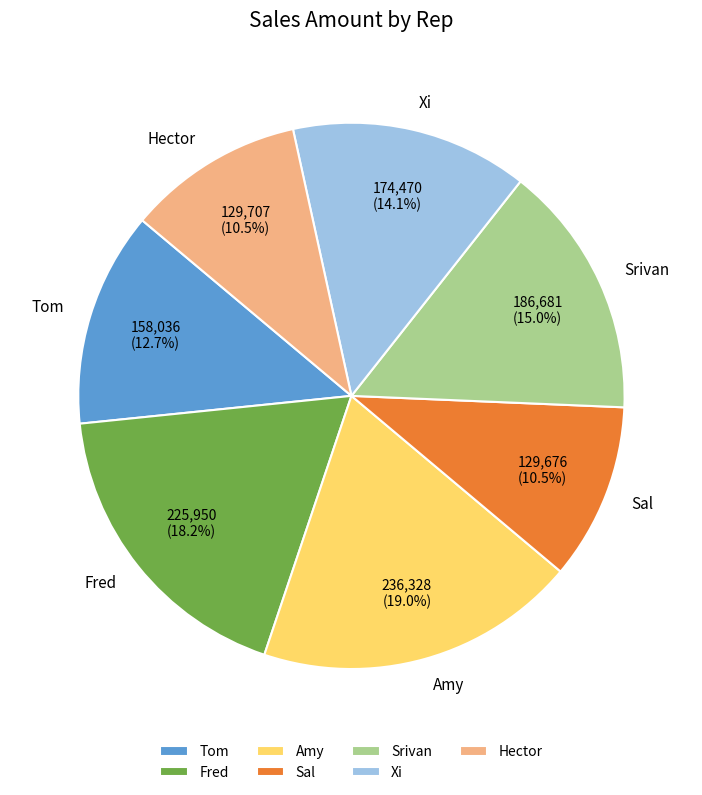

Is there a majority slice in this chart?

No